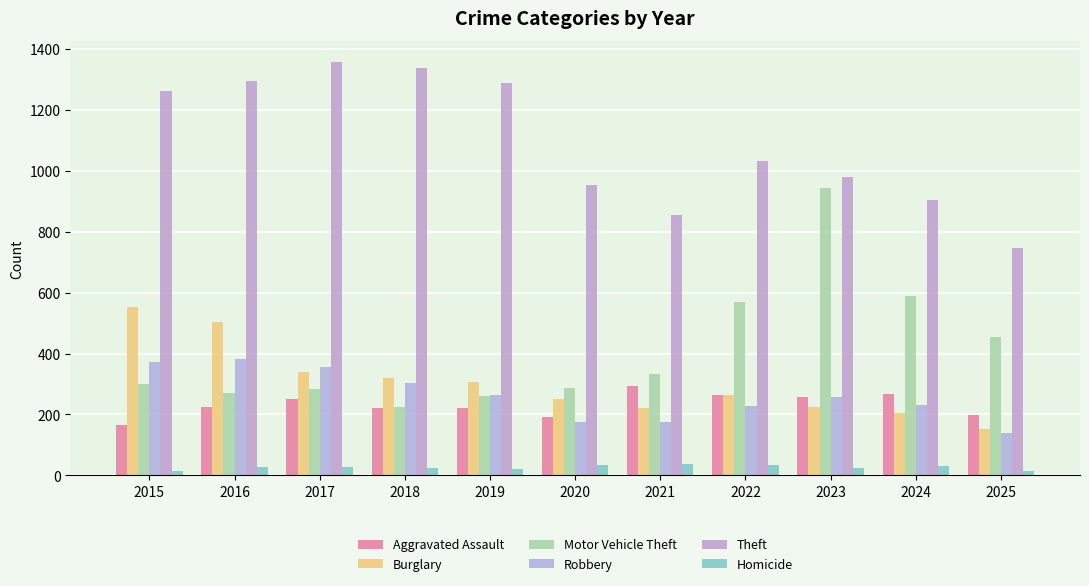

At 2016, list the series in order from smallest to largest.

Homicide, Aggravated Assault, Motor Vehicle Theft, Robbery, Burglary, Theft